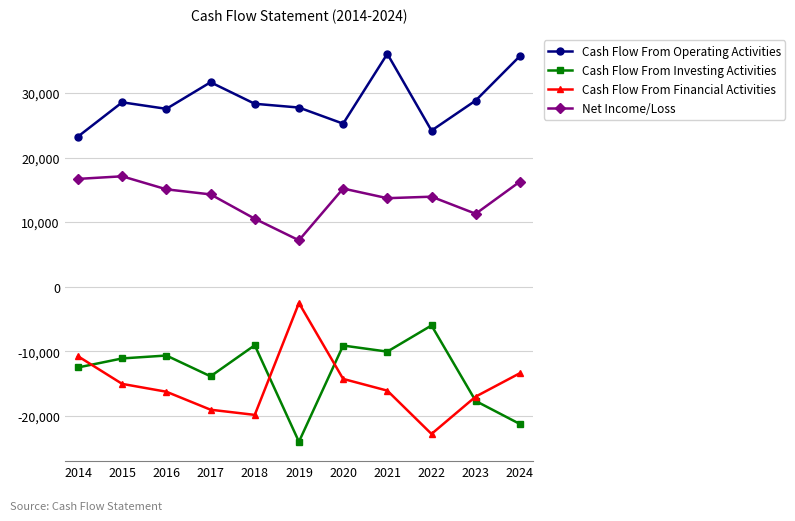

Count the number of data series in this chart.

4